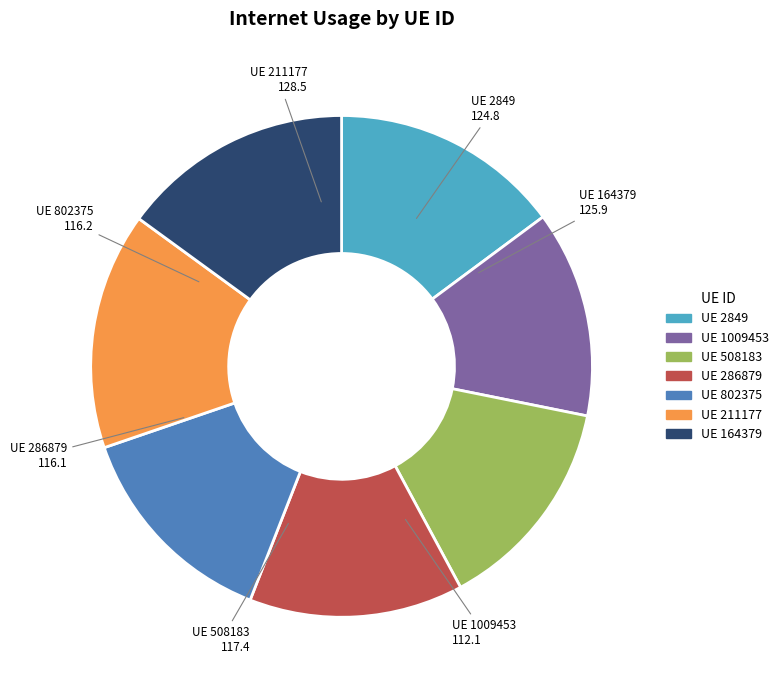

The UE 508183 slice represents 24% of the pie. True or false?

False